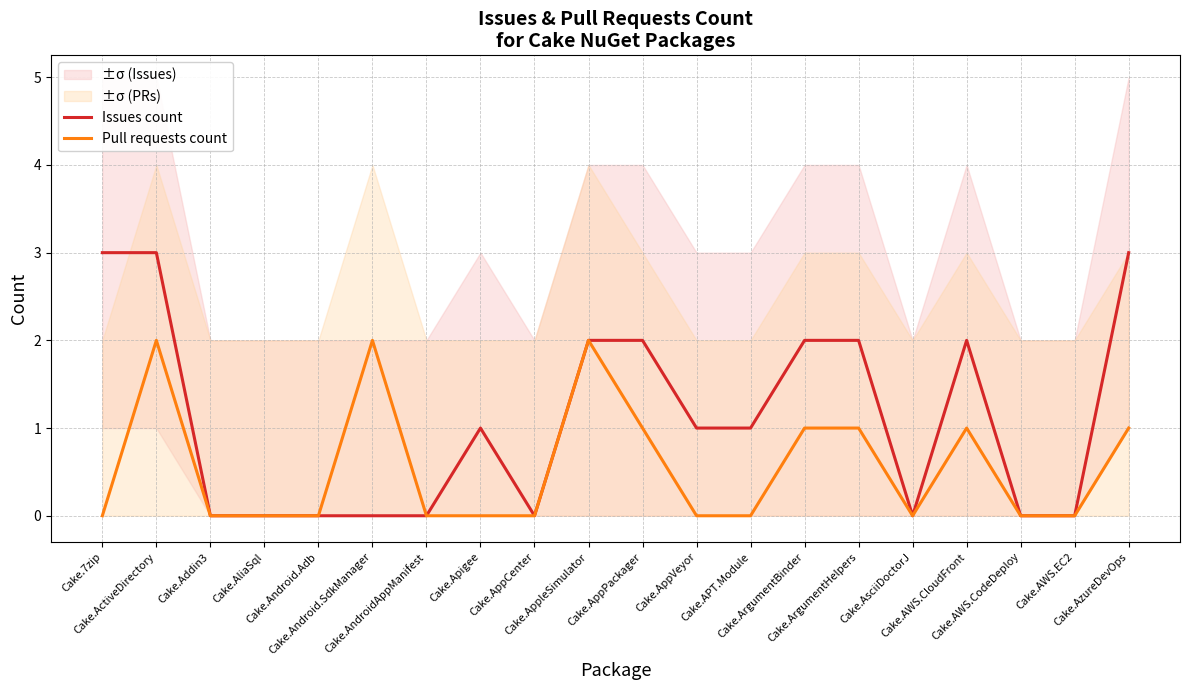

At how many categories does at least one series exceed 0?

12